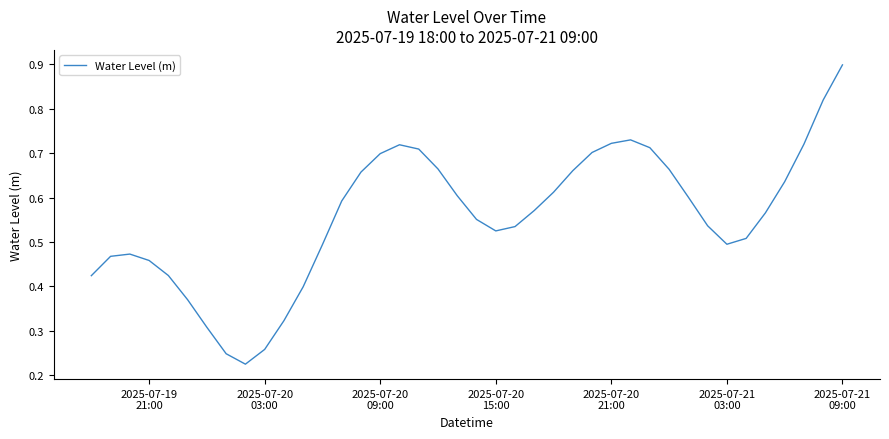

How many lines are shown in the chart?

1